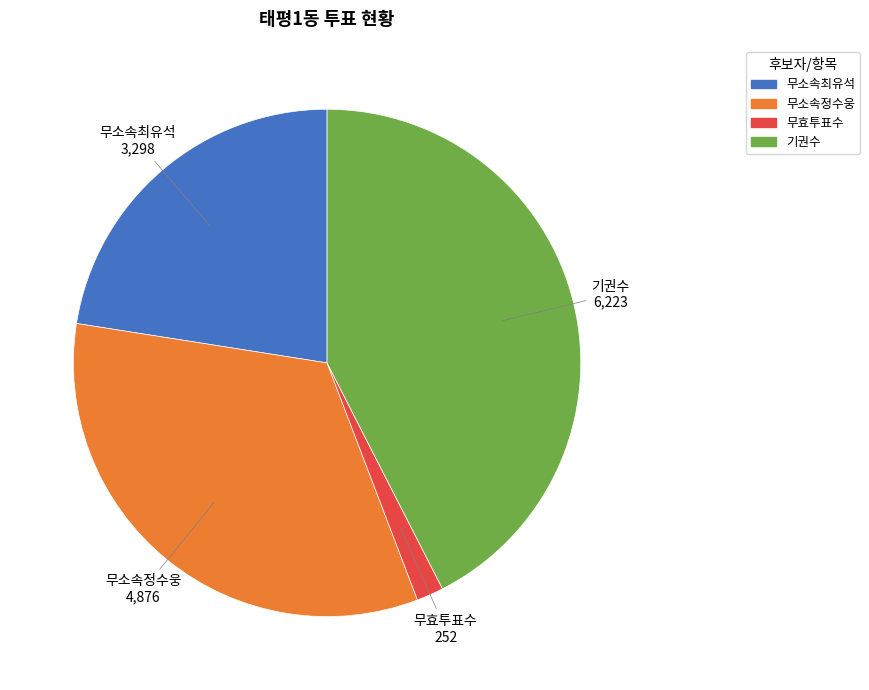

Count the number of slices in the pie.

4